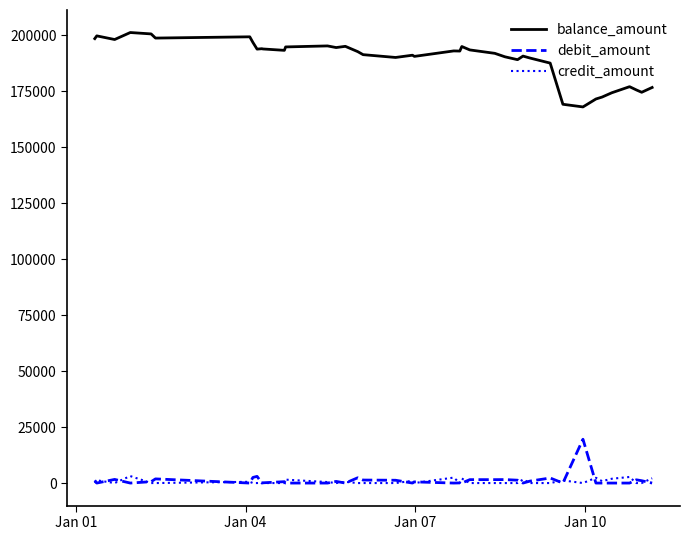

What is the greatest value displayed?

201270.2